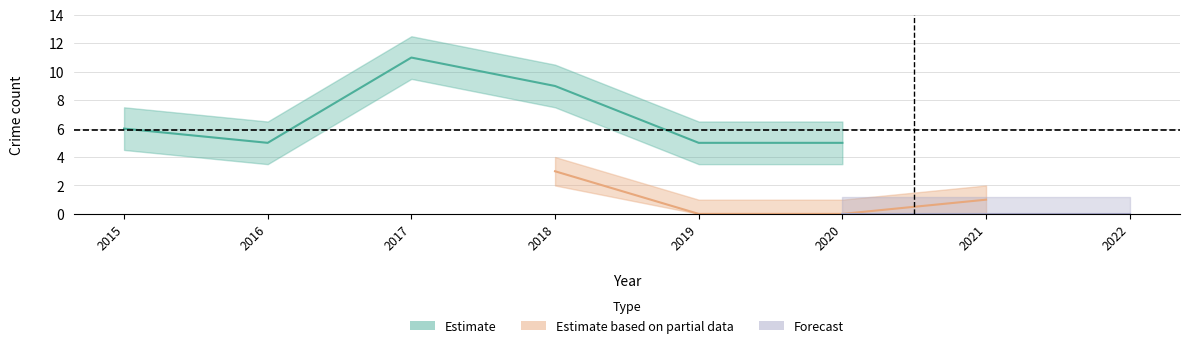

Where is Total nearest to the value 6?

2015